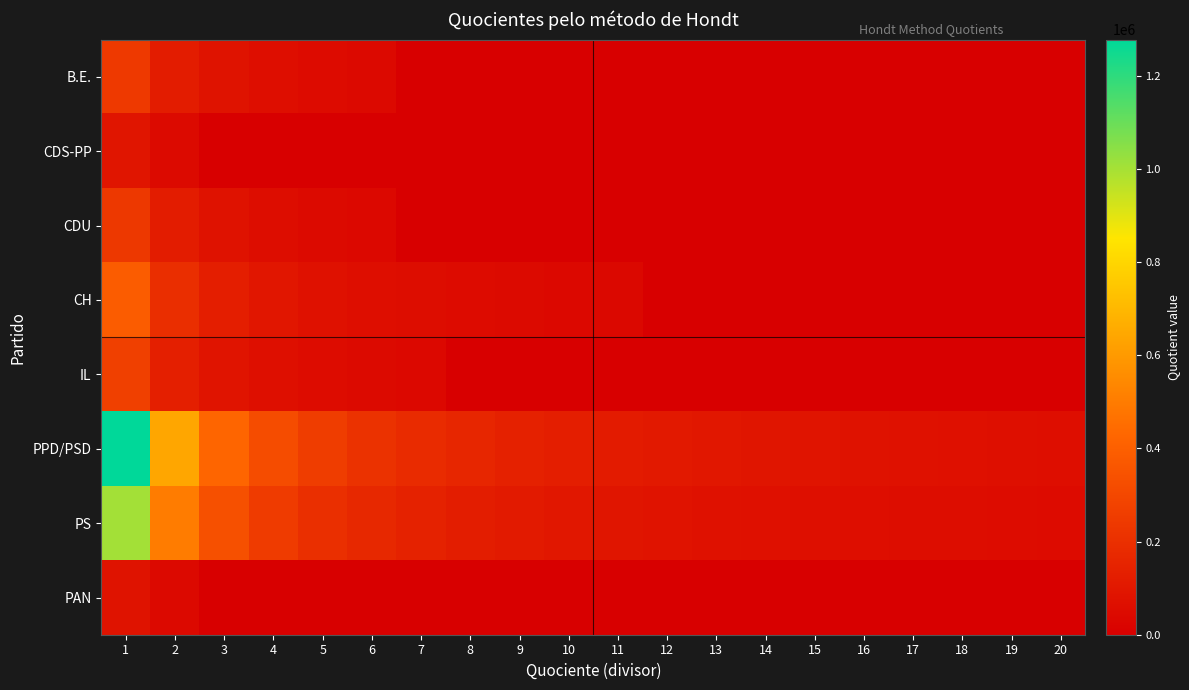

Which has a higher value, 6 or 5?

5